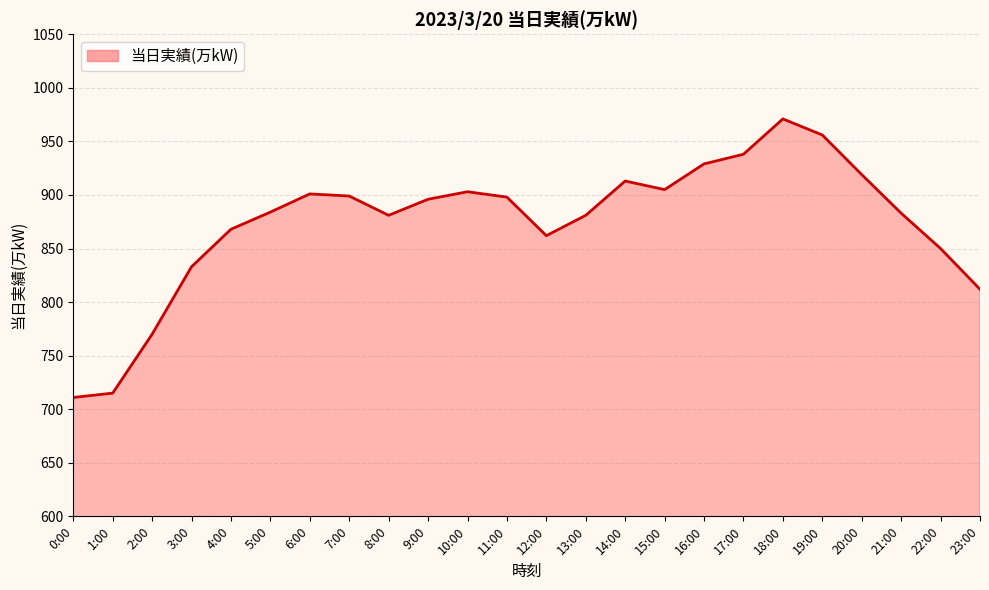

Approximately how many times larger is the value at 10:00 compared to 9:00?

1.0